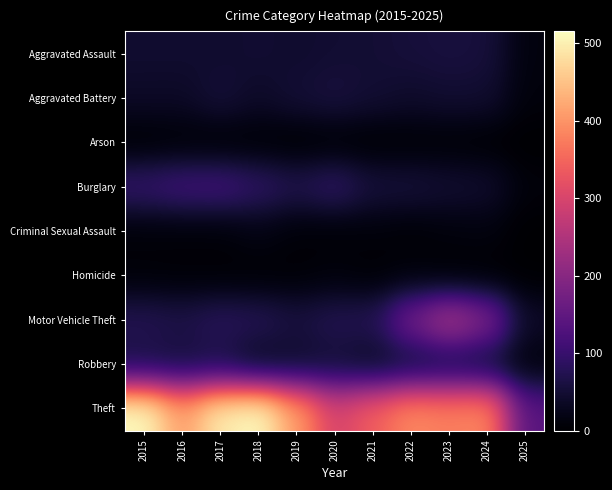

Rank the series at 2018 from lowest to highest value.

Arson, Homicide, Criminal Sexual Assault, Robbery, Aggravated Battery, Aggravated Assault, Motor Vehicle Theft, Burglary, Theft